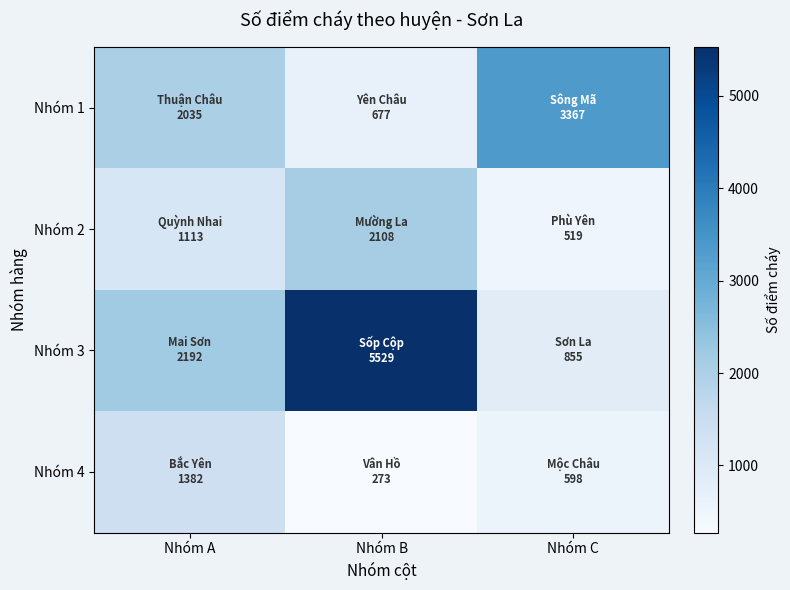

Reading left to right, extract all data points from this chart.

Nhóm 1: Nhóm A=2035	Nhóm B=677	Nhóm C=3367
Nhóm 2: Nhóm A=1113	Nhóm B=2108	Nhóm C=519
Nhóm 3: Nhóm A=2192	Nhóm B=5529	Nhóm C=855
Nhóm 4: Nhóm A=1382	Nhóm B=273	Nhóm C=598